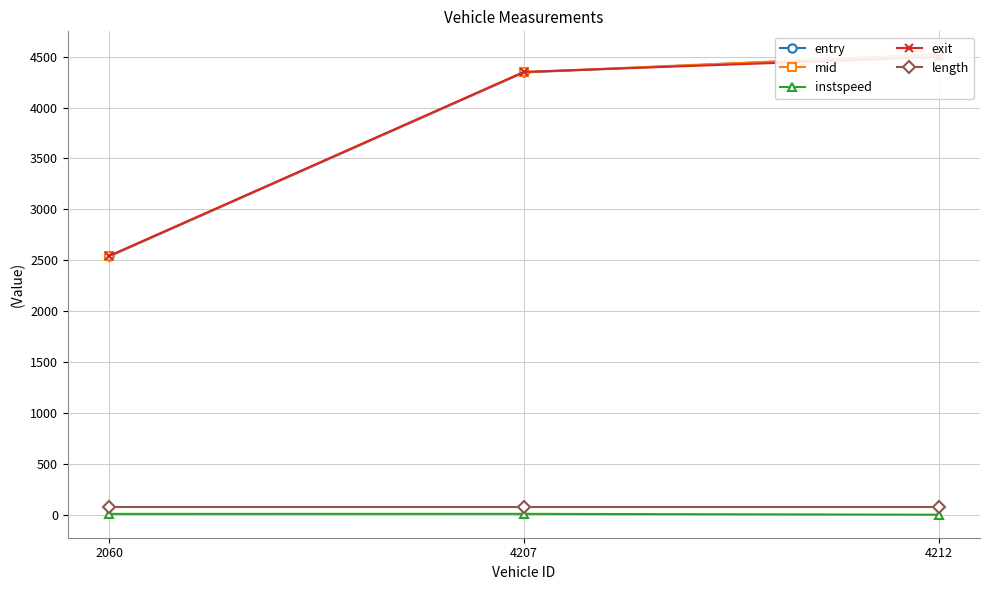

Is this an area chart (filled region under the line)?

No